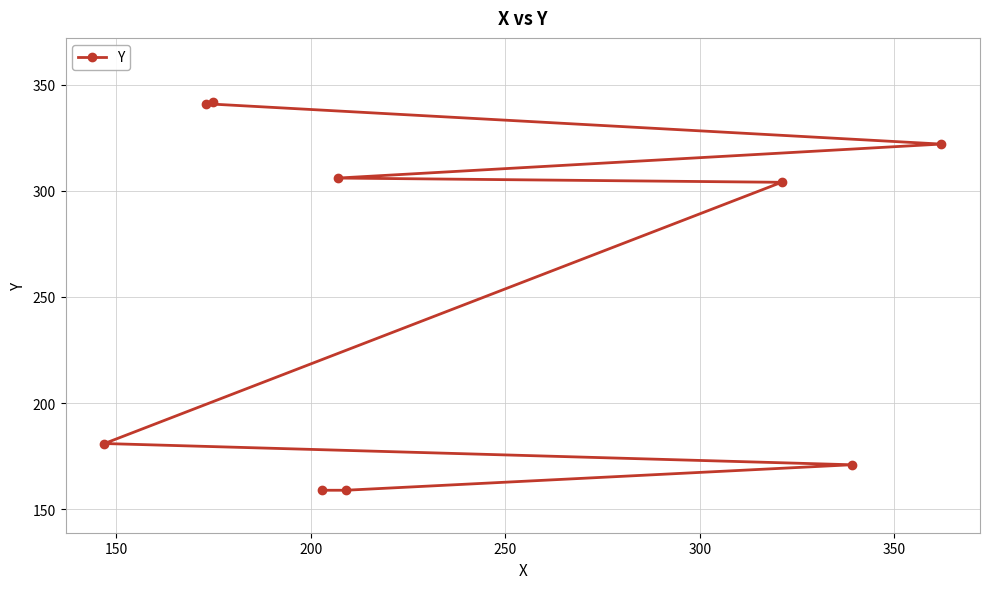

What is the difference between the second highest and second lowest values?

182